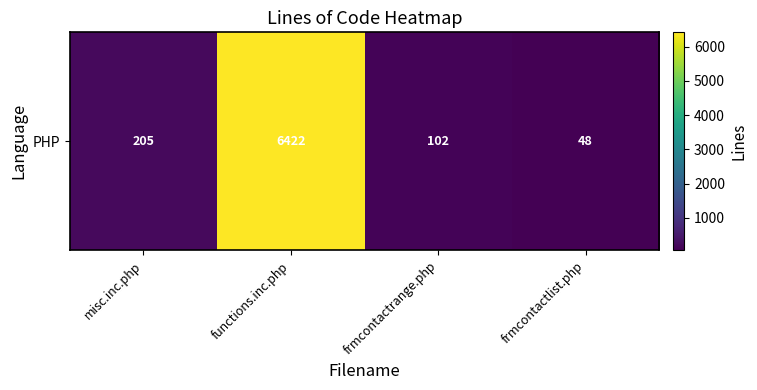

How many data points does each series have?

4